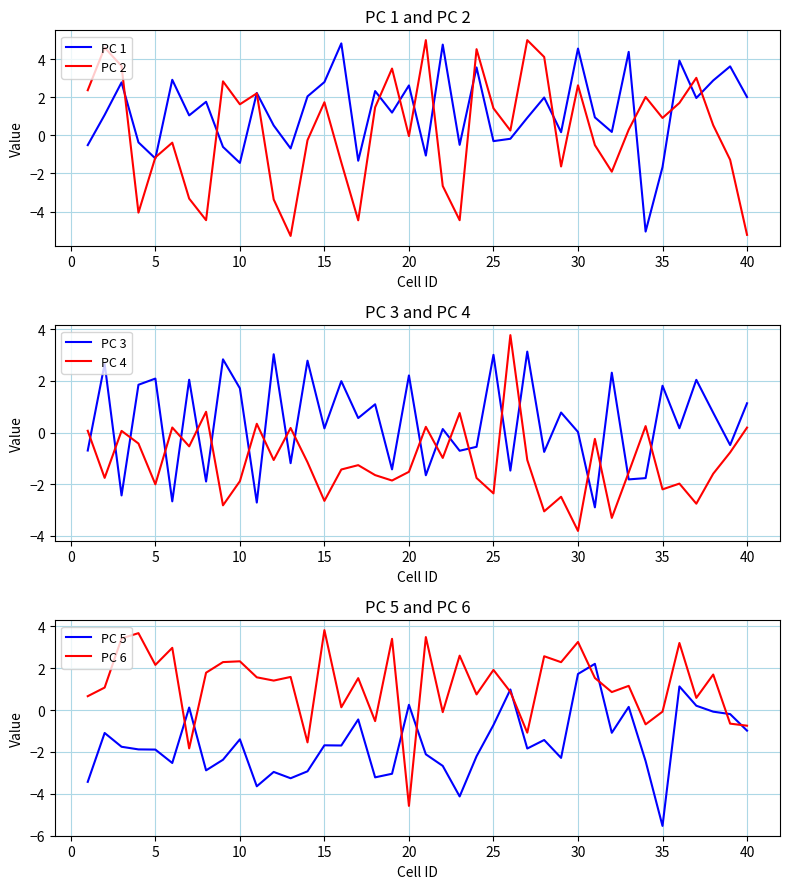

Is this an area chart (filled region under the line)?

No